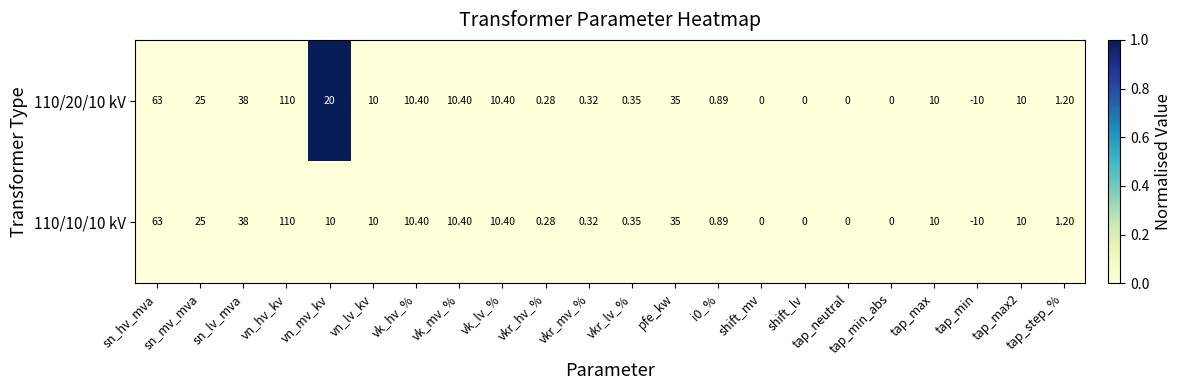

How many distinct data groups are displayed?

2